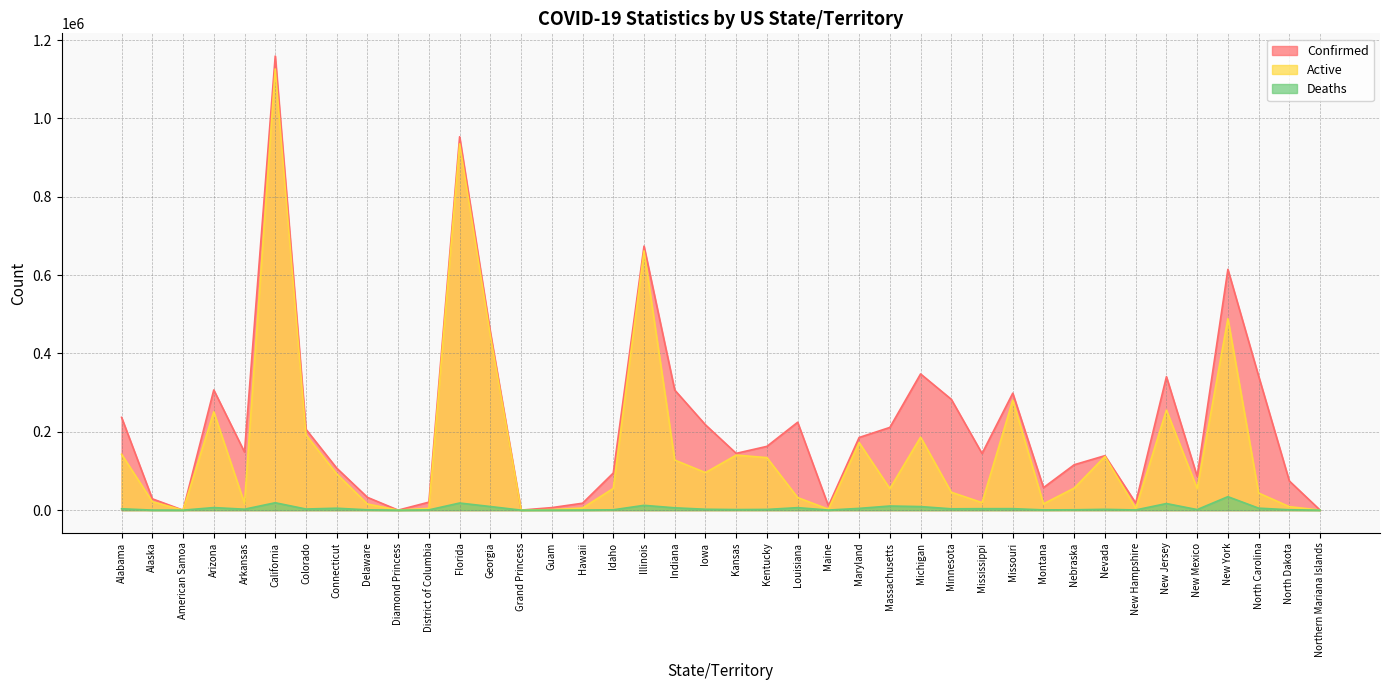

Rank the series by their maximum value, from highest to lowest.

Confirmed, Active, Deaths